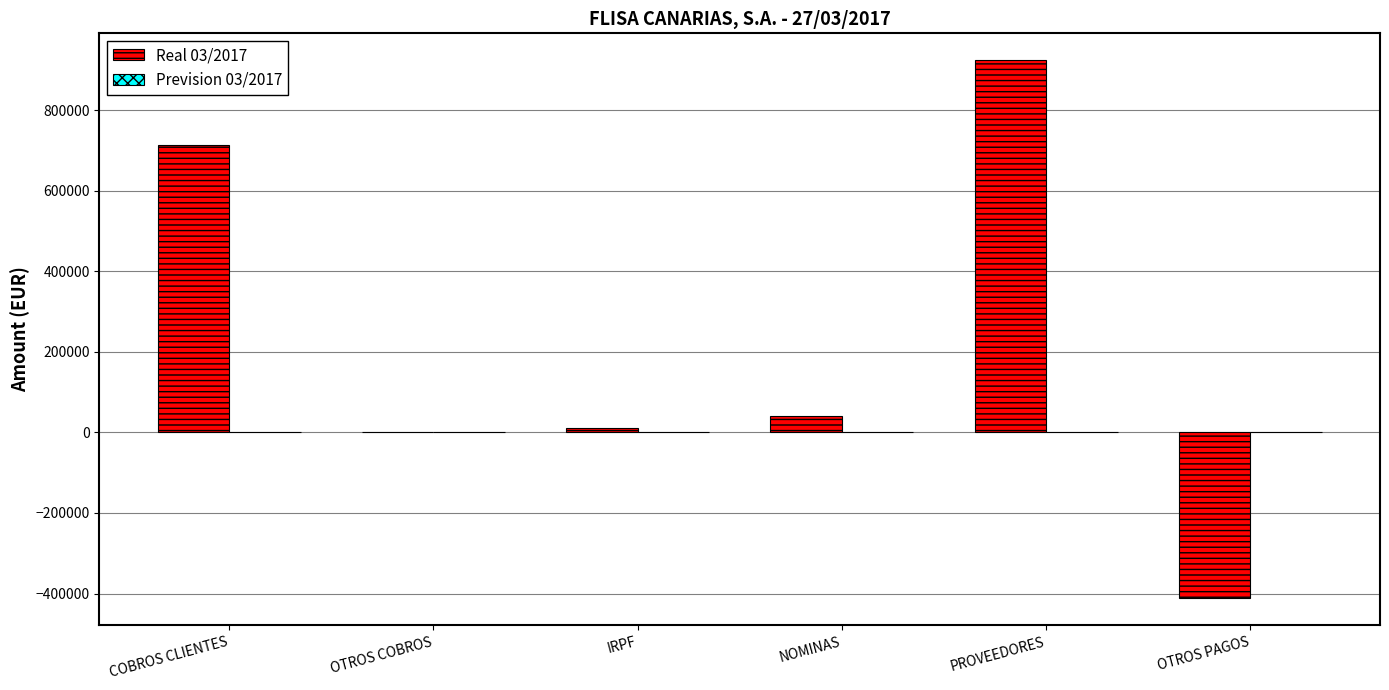

At which category does the chart reach its peak across all series?

PROVEEDORES